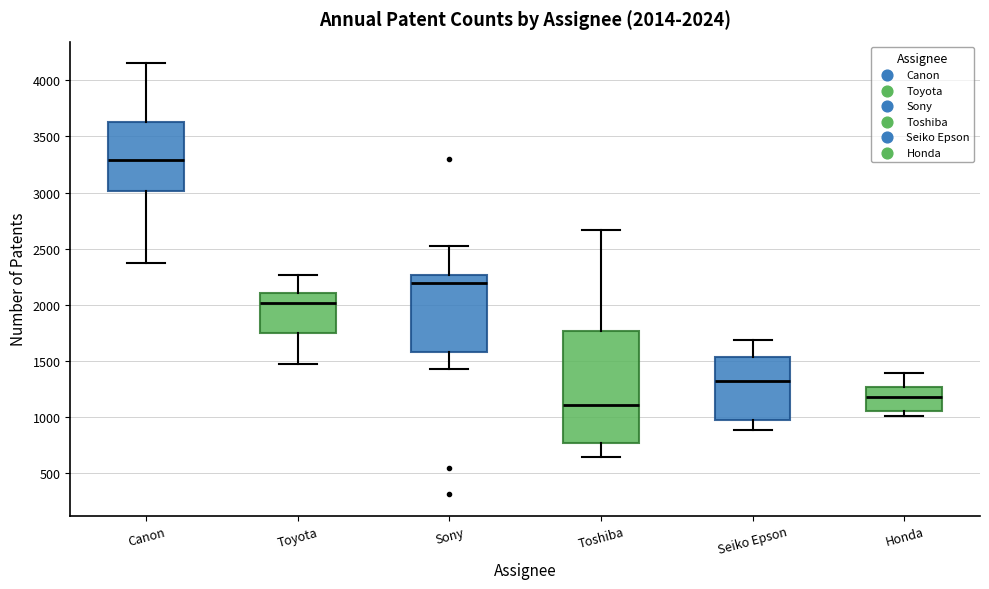

Which box's median line is the lowest?

Toshiba